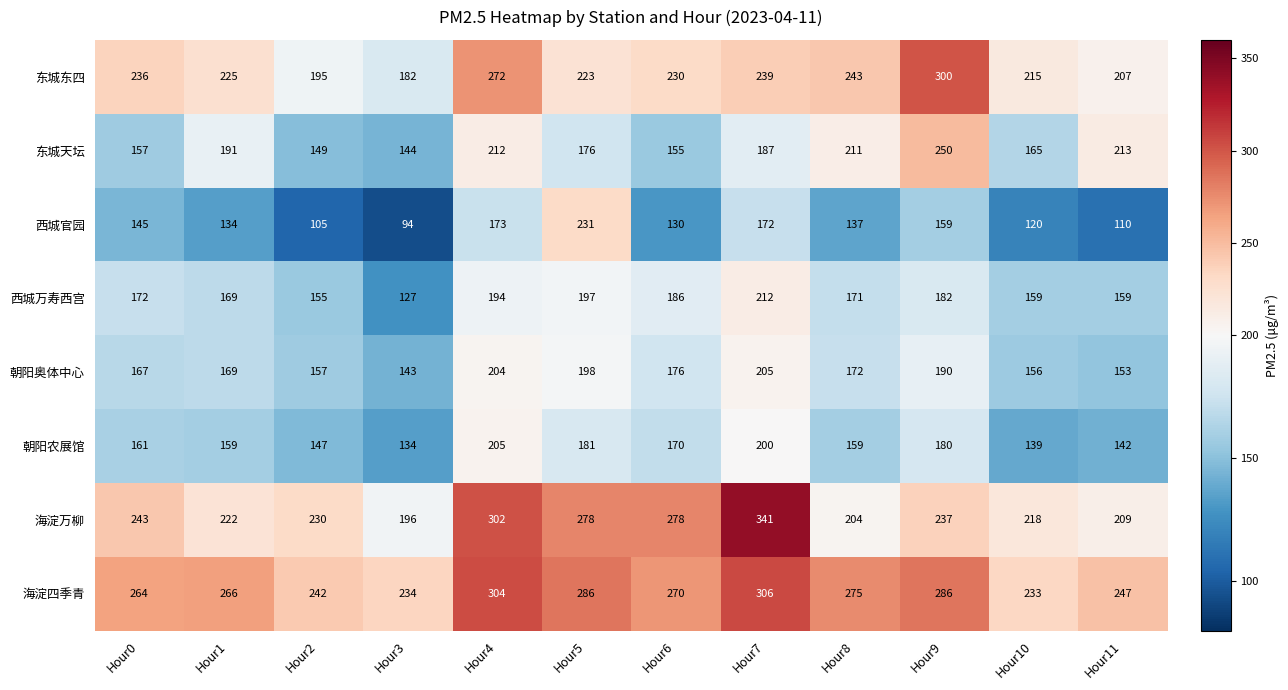

How many distinct data groups are displayed?

8